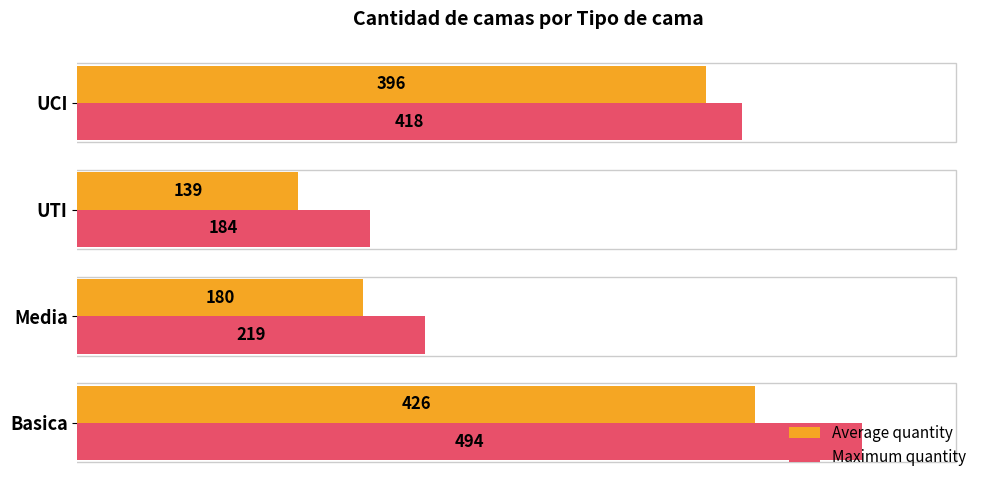

What is the highest value of the Maximum quantity series?

494.0